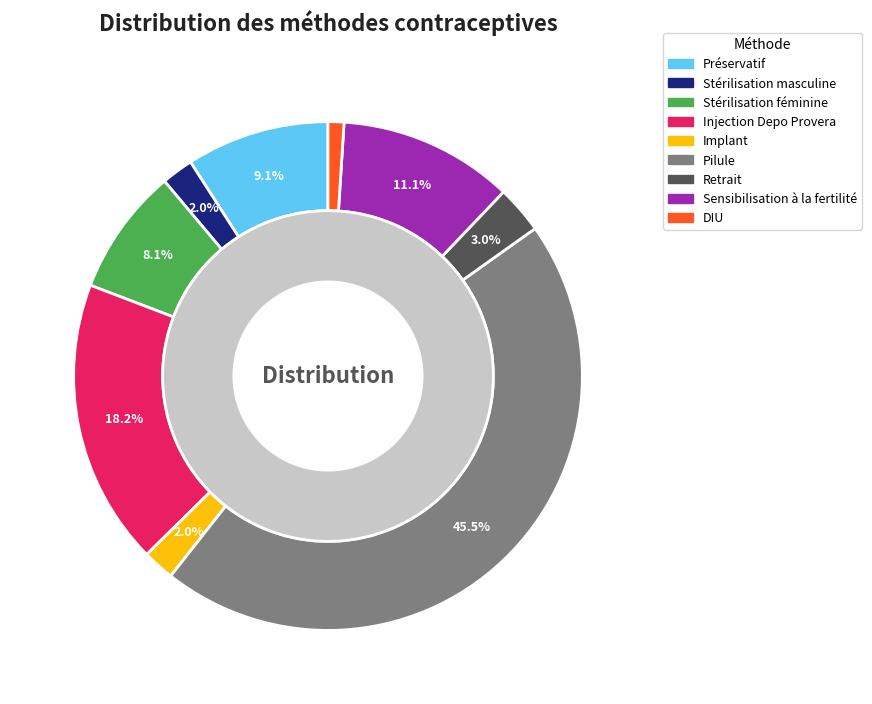

Is there any slice that represents more than half of the pie?

No